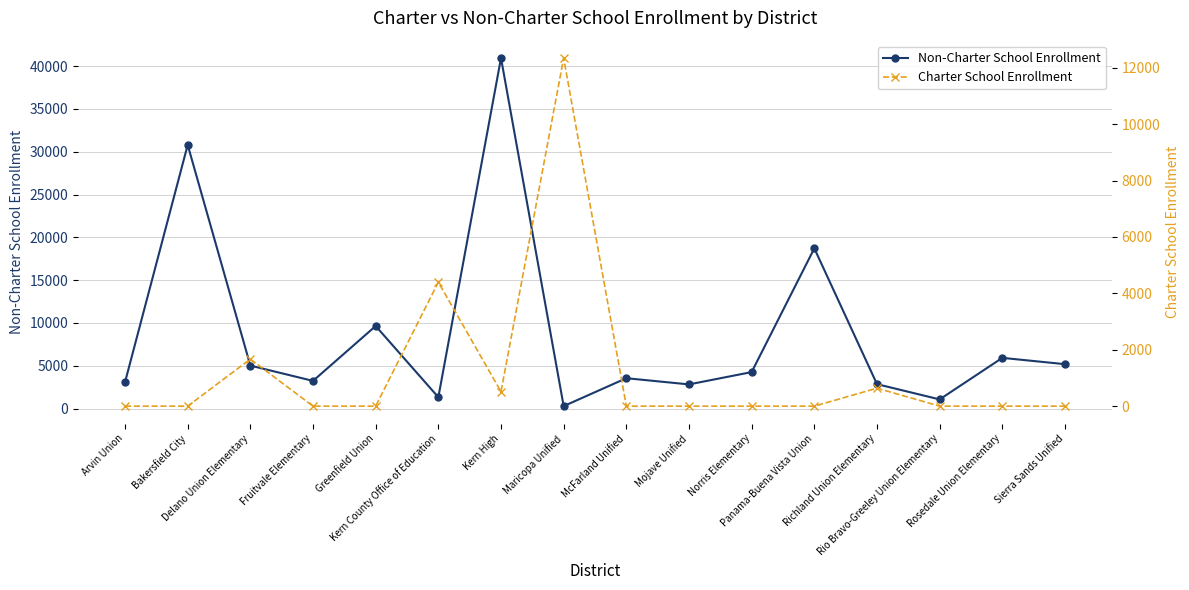

Is the value of Charter School Enrollment at Norris Elementary greater than the value of Non-Charter School Enrollment at Panama-Buena Vista Union?

No